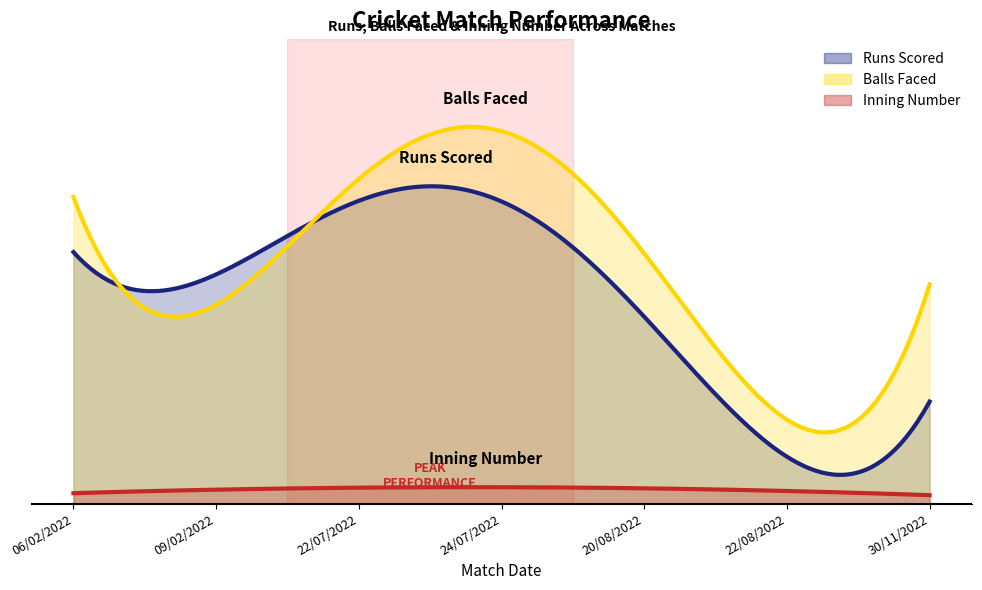

At 06/02/2022, list the series in order from smallest to largest.

Inning Number, Runs Scored, Balls Faced